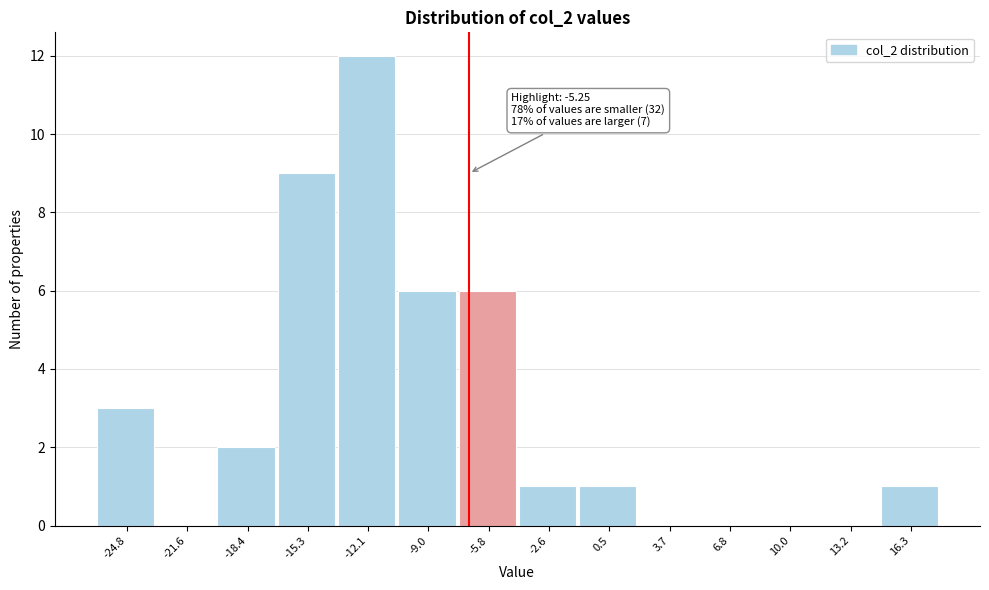

Reading right to left, transcribe all the data shown in this chart.

16.3=1	13.2=0	10.0=0	6.8=0	3.7=0	0.5=1	-2.6=1	-5.8=6	-9.0=6	-12.1=12	-15.3=9	-18.4=2	-21.6=0	-24.8=3